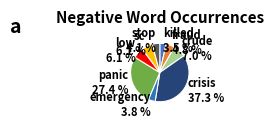

Between stop and fraud, which is larger?

fraud